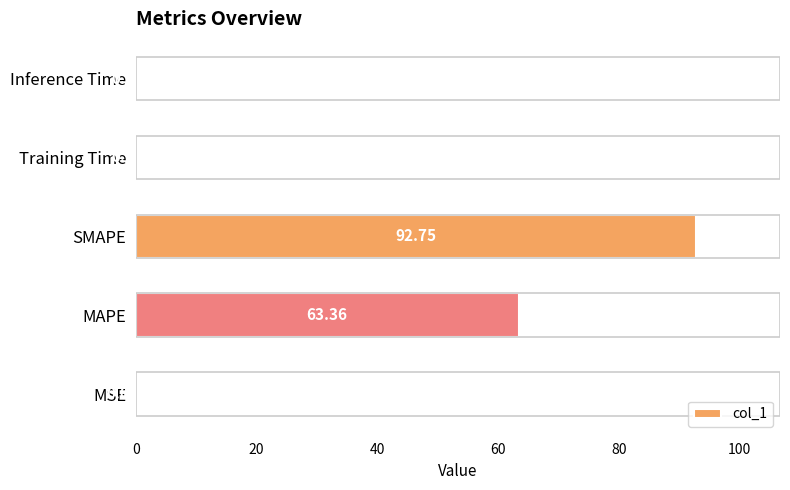

Which label corresponds to the largest value in the chart?

SMAPE